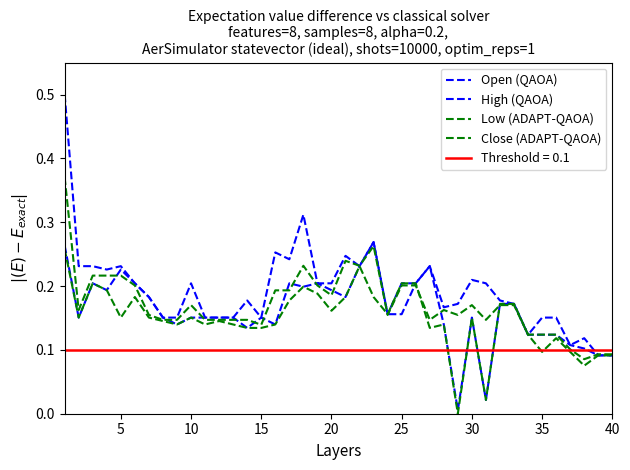

Which series has the largest range (max minus min)?

High (QAOA)